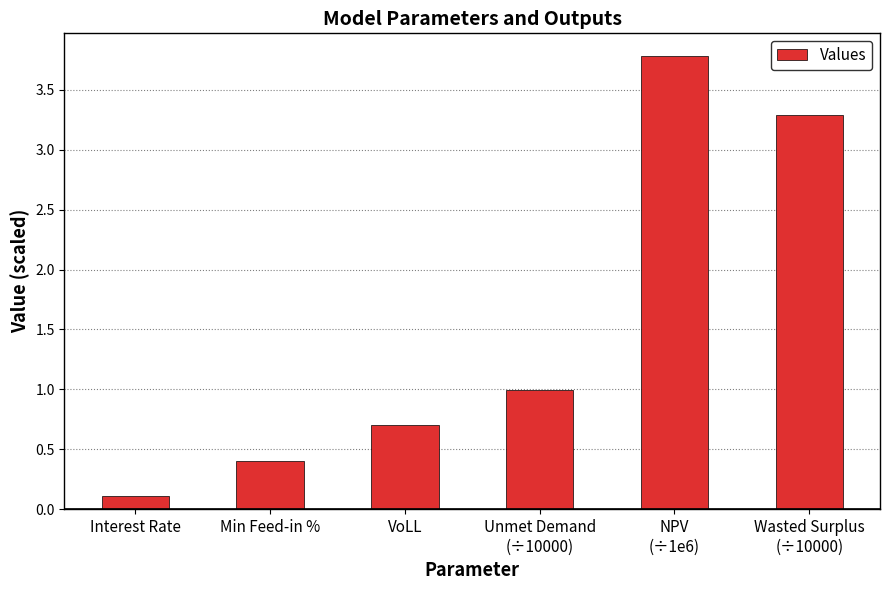

List the labels in order of value, largest first.

NPV
(÷1e6), Wasted Surplus
(÷10000), Unmet Demand
(÷10000), VoLL, Min Feed-in %, Interest Rate